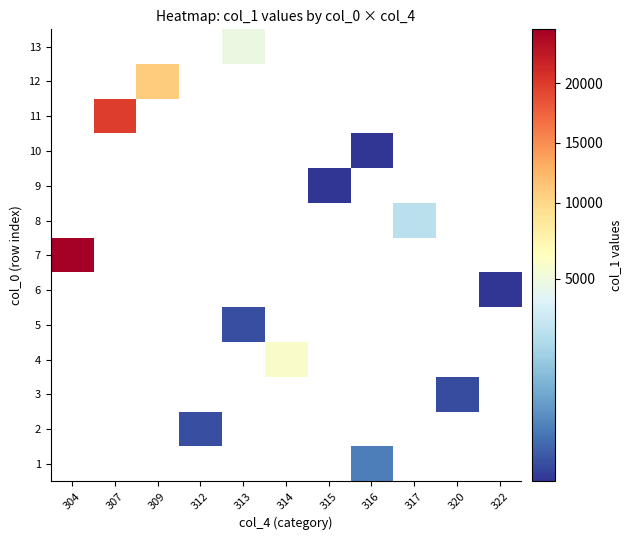

How many data points does each series have?

11